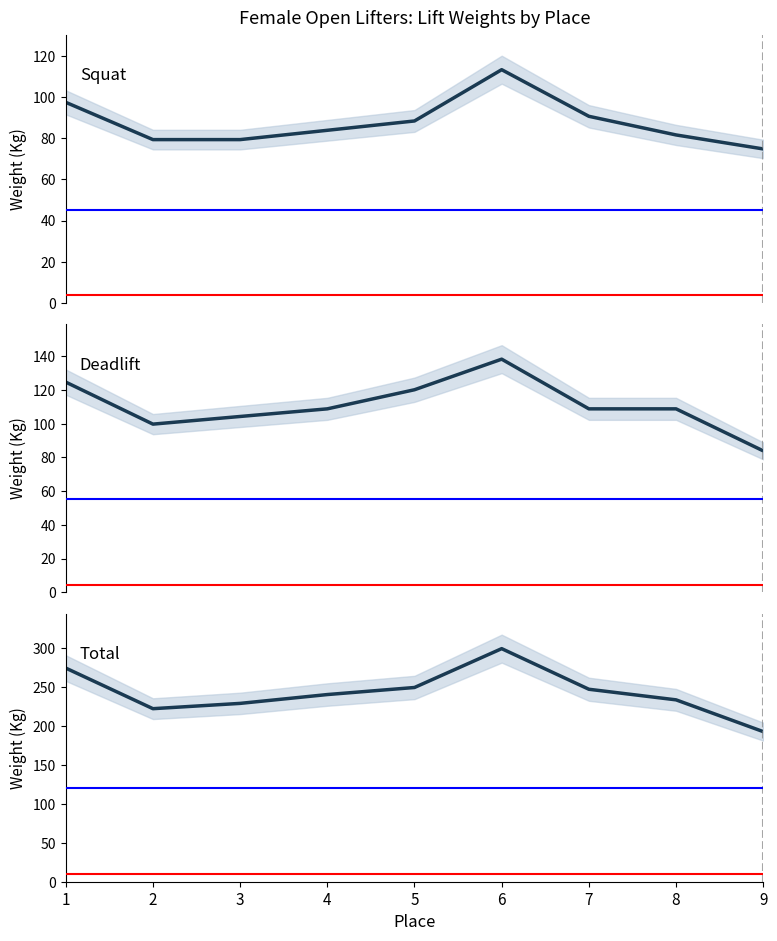

What is the maximum value for Total?

299.4